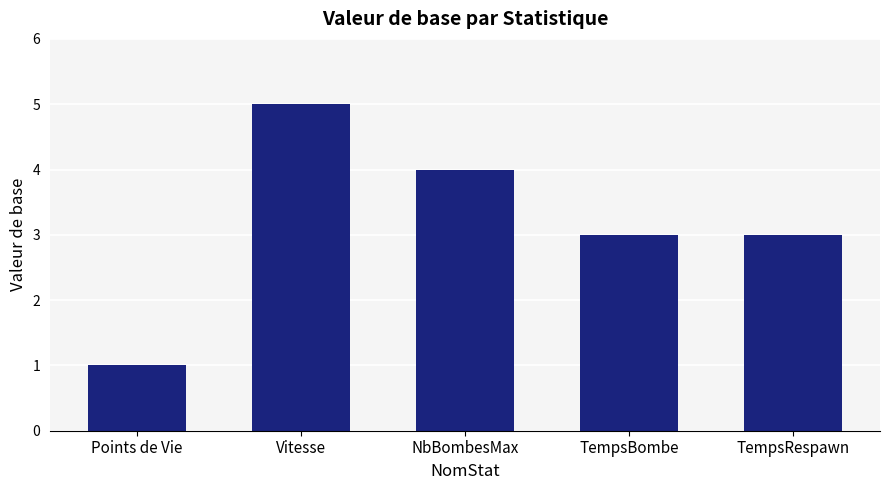

What is the ratio of the value at Points de Vie to the value at Vitesse?

0.2